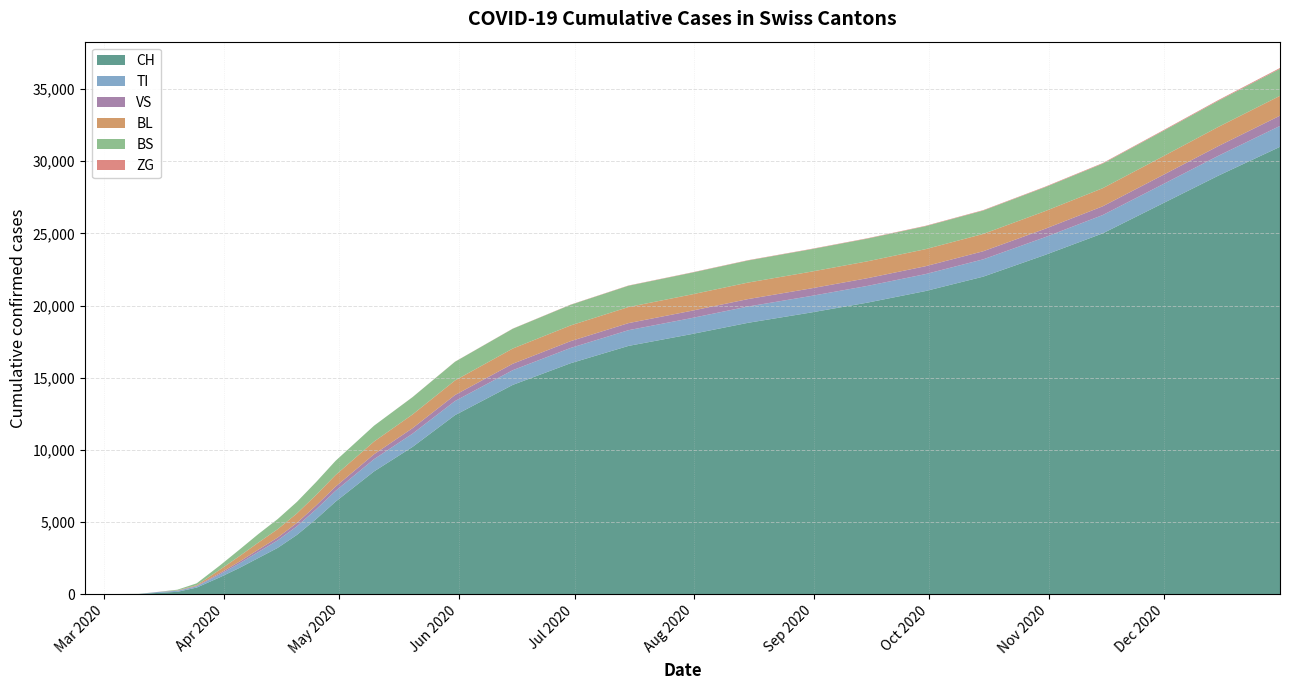

Reading left to right, list all the values displayed in this chart.

CH: 2020-02-25=0	2020-02-29=0	2020-03-05=2	2020-03-10=6	2020-03-15=79	2020-03-20=155	2020-03-25=449	2020-03-31=1160	2020-04-05=1800	2020-04-10=2500	2020-04-15=3200	2020-04-20=4100	2020-04-25=5200	2020-04-30=6400	2020-05-10=8500	2020-05-20=10200	2020-05-31=12400	2020-06-15=14500	2020-06-30=16000	2020-07-15=17200	2020-07-31=18000	2020-08-15=18800	2020-08-31=19500	2020-09-15=20200	2020-09-30=21000	2020-10-15=22000	2020-10-31=23500	2020-11-15=25000	2020-11-30=27000	2020-12-15=29000	2020-12-31=31000
TI: 2020-02-25=0	2020-02-29=0	2020-03-05=0	2020-03-10=0	2020-03-15=61	2020-03-20=67	2020-03-25=85	2020-03-31=202	2020-04-05=310	2020-04-10=420	2020-04-15=520	2020-04-20=600	2020-04-25=680	2020-04-30=750	2020-05-10=850	2020-05-20=920	2020-05-31=980	2020-06-15=1020	2020-06-30=1060	2020-07-15=1090	2020-07-31=1110	2020-08-15=1130	2020-08-31=1145	2020-09-15=1160	2020-09-30=1175	2020-10-15=1200	2020-10-31=1230	2020-11-15=1270	2020-11-30=1320	2020-12-15=1380	2020-12-31=1450
VS: 2020-02-25=0	2020-02-29=0	2020-03-05=2	2020-03-10=2	2020-03-15=6	2020-03-20=15	2020-03-25=35	2020-03-31=81	2020-04-05=120	2020-04-10=160	2020-04-15=195	2020-04-20=230	2020-04-25=265	2020-04-30=295	2020-05-10=340	2020-05-20=380	2020-05-31=415	2020-06-15=445	2020-06-30=470	2020-07-15=490	2020-07-31=505	2020-08-15=515	2020-08-31=525	2020-09-15=535	2020-09-30=545	2020-10-15=560	2020-10-31=580	2020-11-15=605	2020-11-30=635	2020-12-15=670	2020-12-31=710
BL: 2020-02-25=0	2020-02-29=0	2020-03-05=0	2020-03-10=2	2020-03-15=5	2020-03-20=18	2020-03-25=46	2020-03-31=242	2020-04-05=380	2020-04-10=490	2020-04-15=580	2020-04-20=660	2020-04-25=730	2020-04-30=800	2020-05-10=880	2020-05-20=950	2020-05-31=1010	2020-06-15=1055	2020-06-30=1090	2020-07-15=1115	2020-07-31=1130	2020-08-15=1145	2020-08-31=1158	2020-09-15=1170	2020-09-30=1182	2020-10-15=1200	2020-10-31=1225	2020-11-15=1255	2020-11-30=1290	2020-12-15=1330	2020-12-31=1375
BS: 2020-02-25=0	2020-02-29=0	2020-03-05=0	2020-03-10=4	2020-03-15=0	2020-03-20=46	2020-03-25=128	2020-03-31=292	2020-04-05=450	2020-04-10=590	2020-04-15=700	2020-04-20=800	2020-04-25=895	2020-04-30=985	2020-05-10=1100	2020-05-20=1200	2020-05-31=1295	2020-06-15=1370	2020-06-30=1430	2020-07-15=1475	2020-07-31=1505	2020-08-15=1530	2020-08-31=1552	2020-09-15=1572	2020-09-30=1592	2020-10-15=1620	2020-10-31=1658	2020-11-15=1702	2020-11-30=1752	2020-12-15=1808	2020-12-31=1870
ZG: 2020-02-25=0	2020-02-29=0	2020-03-05=0	2020-03-10=0	2020-03-15=0	2020-03-20=0	2020-03-25=0	2020-03-31=0	2020-04-05=0	2020-04-10=0	2020-04-15=0	2020-04-20=0	2020-04-25=0	2020-04-30=0	2020-05-10=0	2020-05-20=5	2020-05-31=8	2020-06-15=12	2020-06-30=15	2020-07-15=18	2020-07-31=20	2020-08-15=22	2020-08-31=24	2020-09-15=26	2020-09-30=28	2020-10-15=31	2020-10-31=35	2020-11-15=40	2020-11-30=46	2020-12-15=53	2020-12-31=61